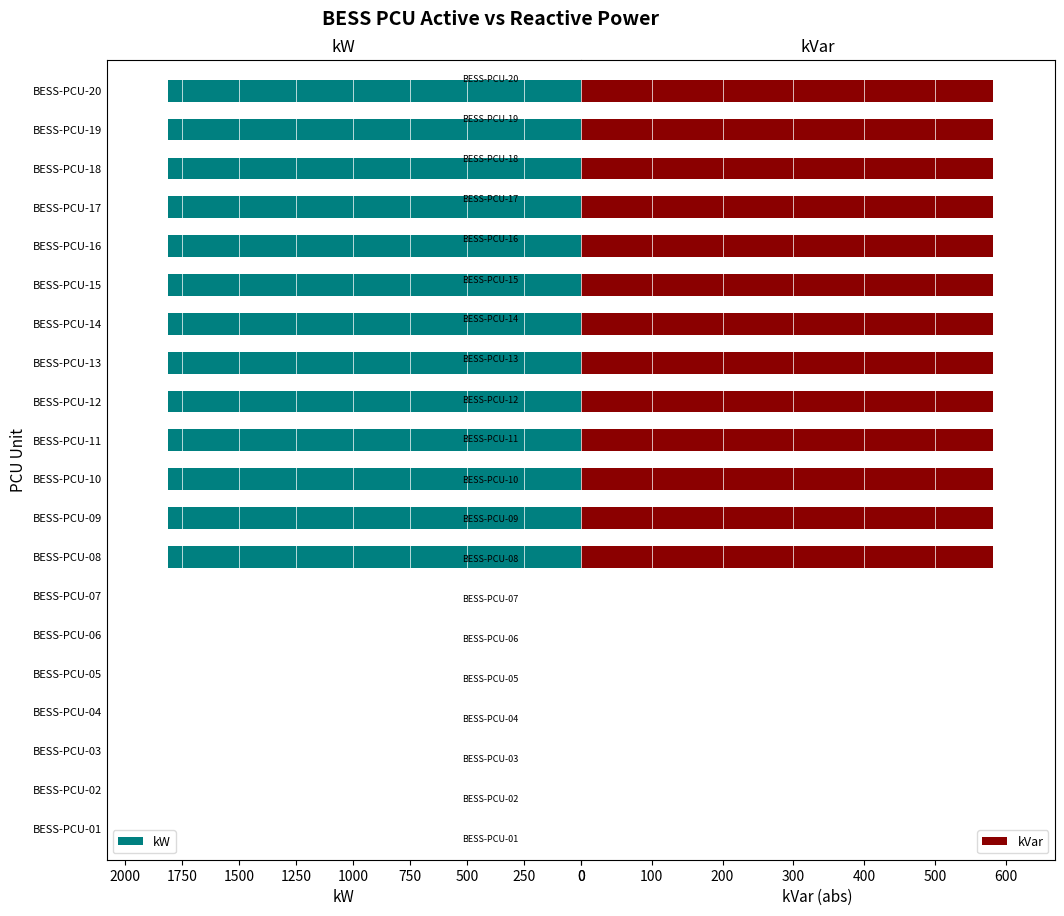

What are all the series names shown in the legend?

kW, kVar